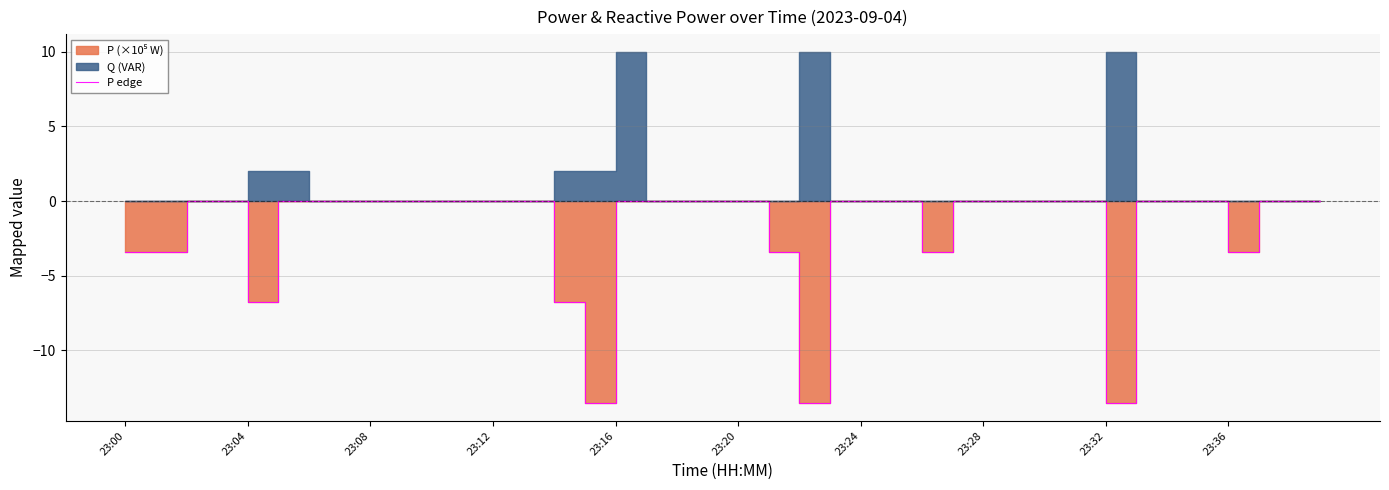

The chart shows a value of -0.0 at 17. True or false?

False